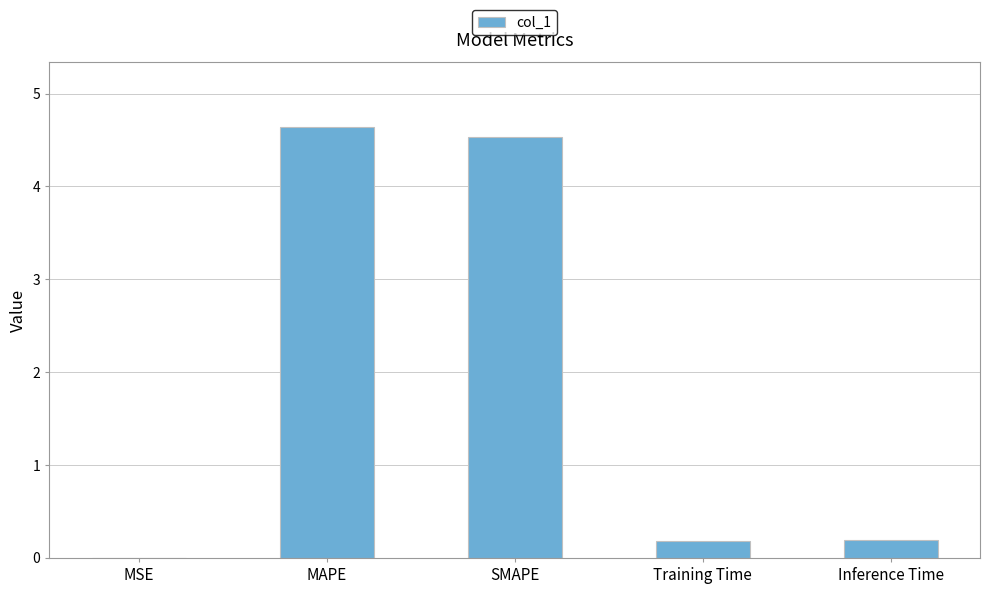

The chart shows a value of 8.1 at SMAPE. True or false?

False